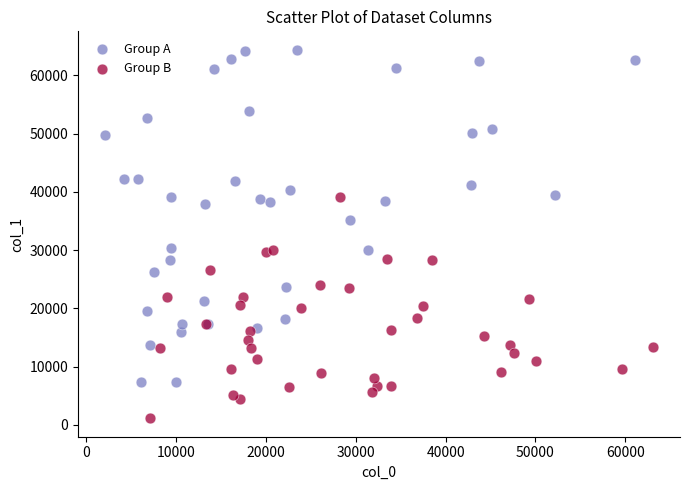

Which series reaches the minimum Y coordinate?

Group B